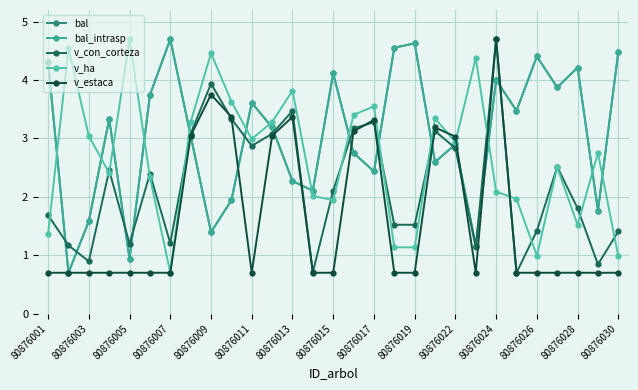

True or false: bal_intrasp has more than 2 points higher than both neighbors.

True